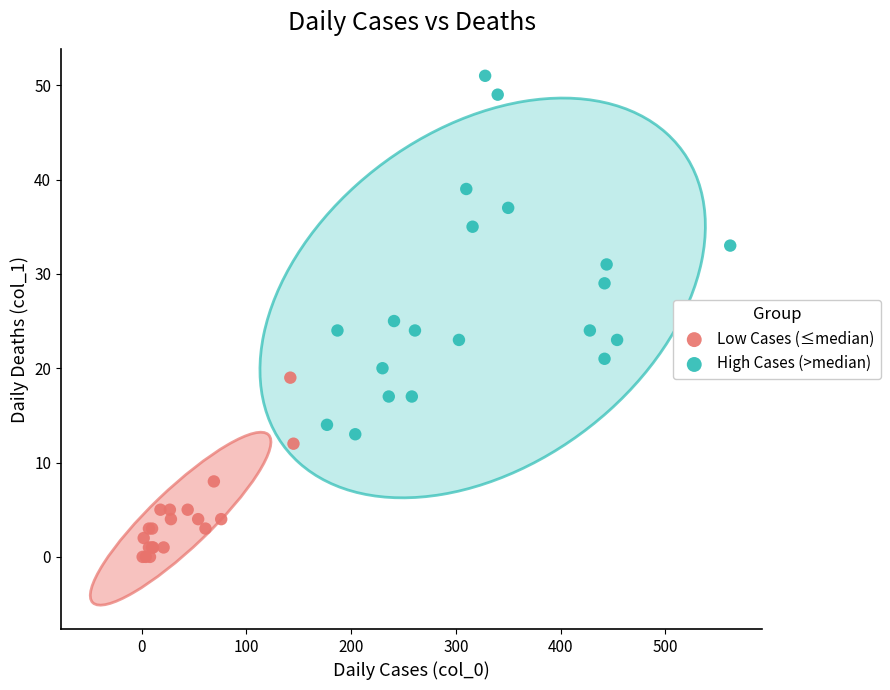

What are all the series names shown in the legend?

Low Cases (≤median), High Cases (>median)